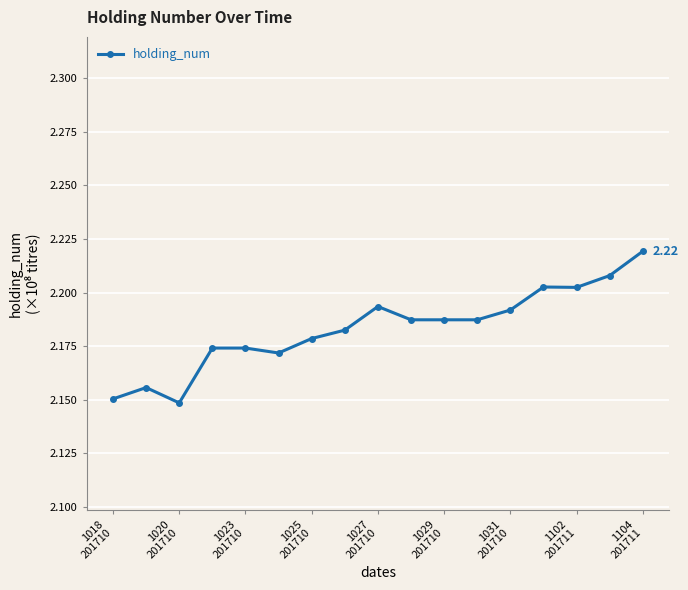

What is the sum of all values?

37.1